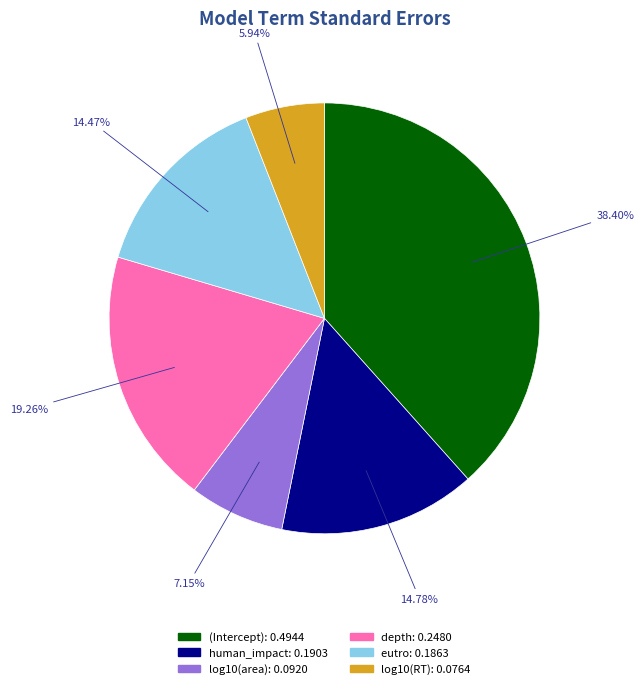

Which category has the biggest portion of the pie?

(Intercept)